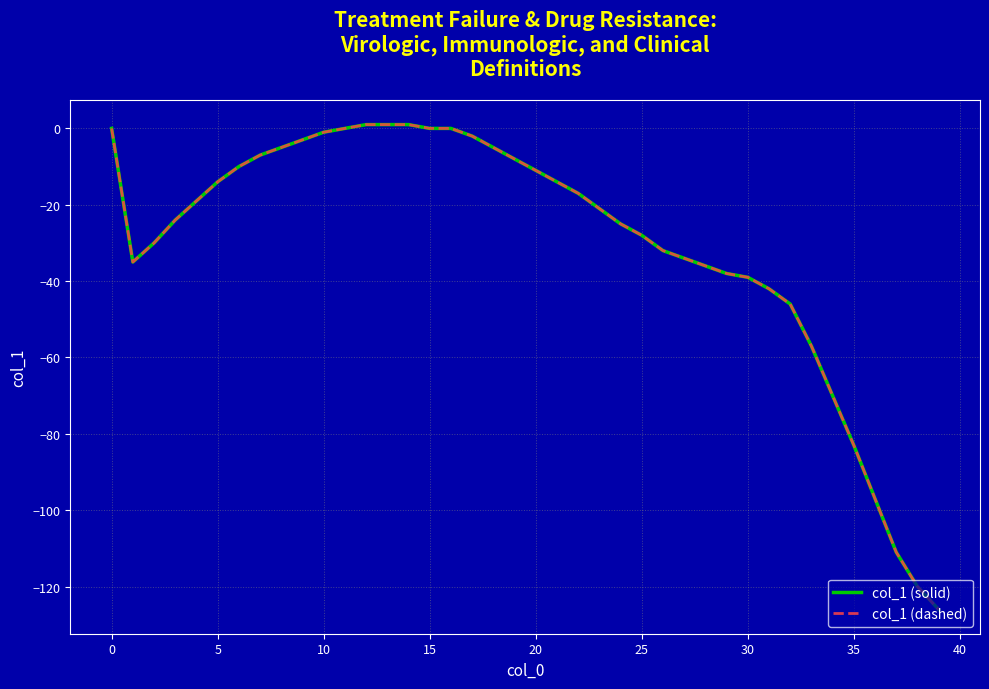

Count the number of categories in the chart.

40